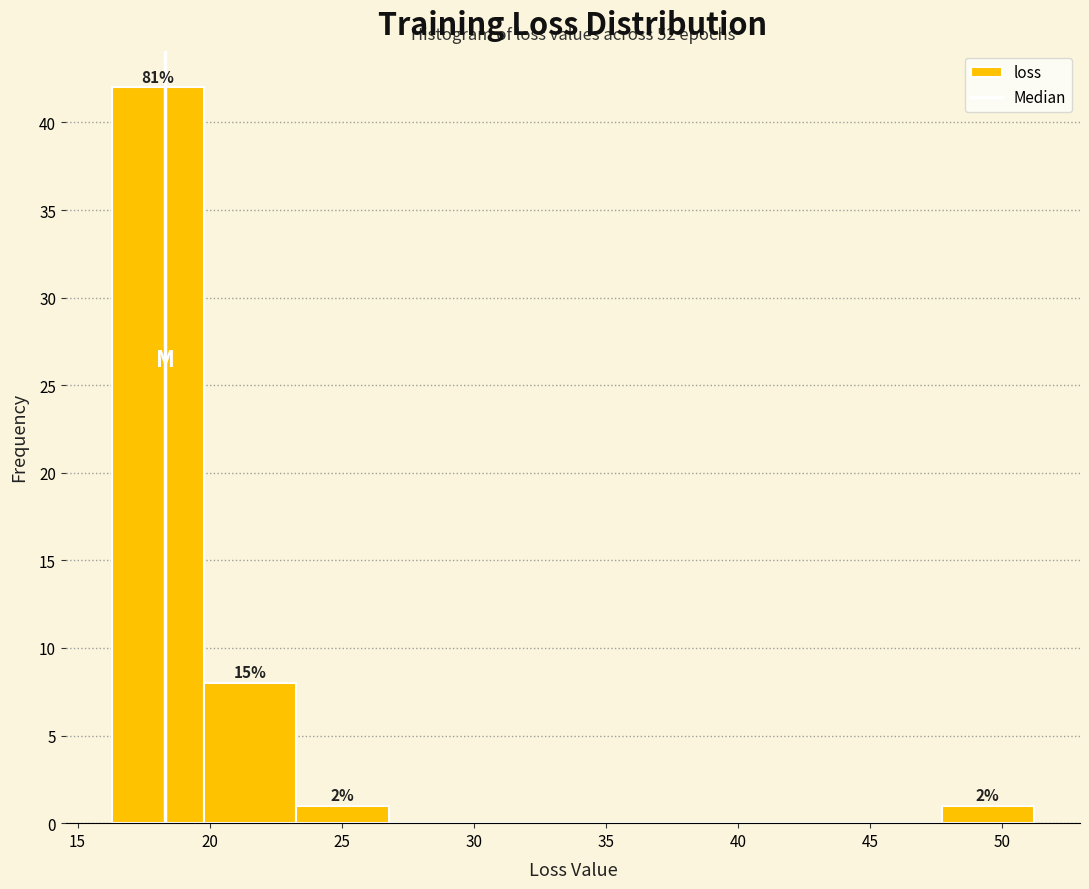

Which range on the x-axis has the tallest bar?

16.5 to 20.0